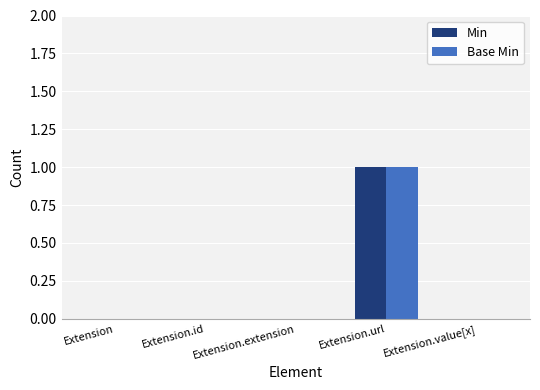

True or false: Min has a value of -1 at Extension.value[x].

False